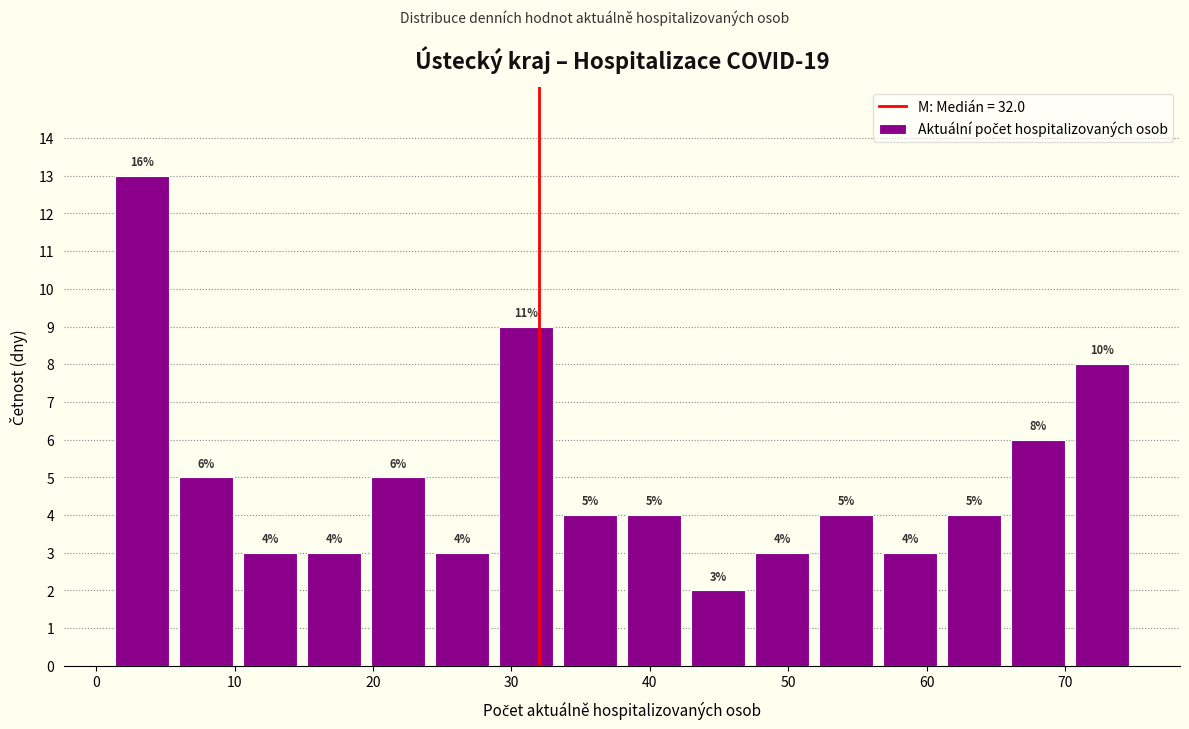

Which range on the x-axis has the tallest bar?

1 to 6